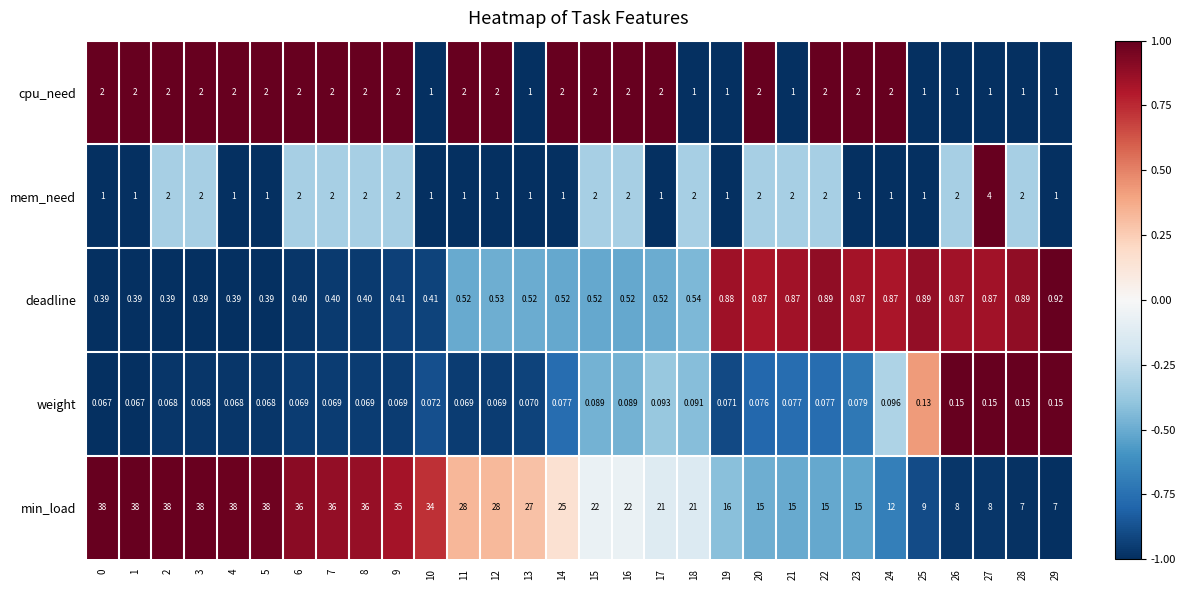

List the series in order of their peak value, highest first.

min_load, mem_need, cpu_need, deadline, weight